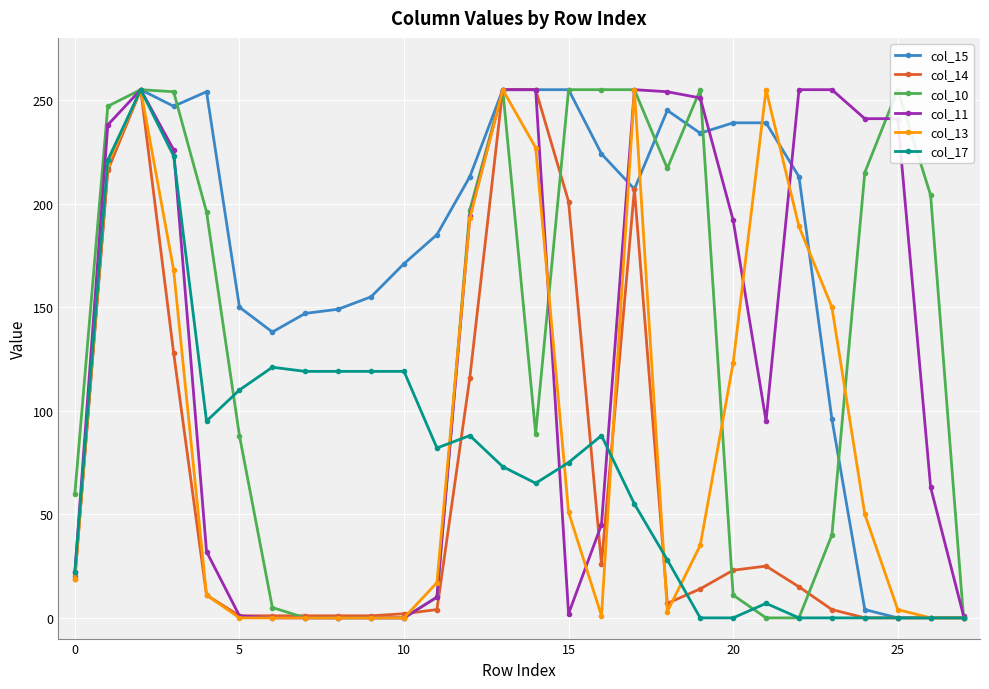

Is this an area chart (filled region under the line)?

No